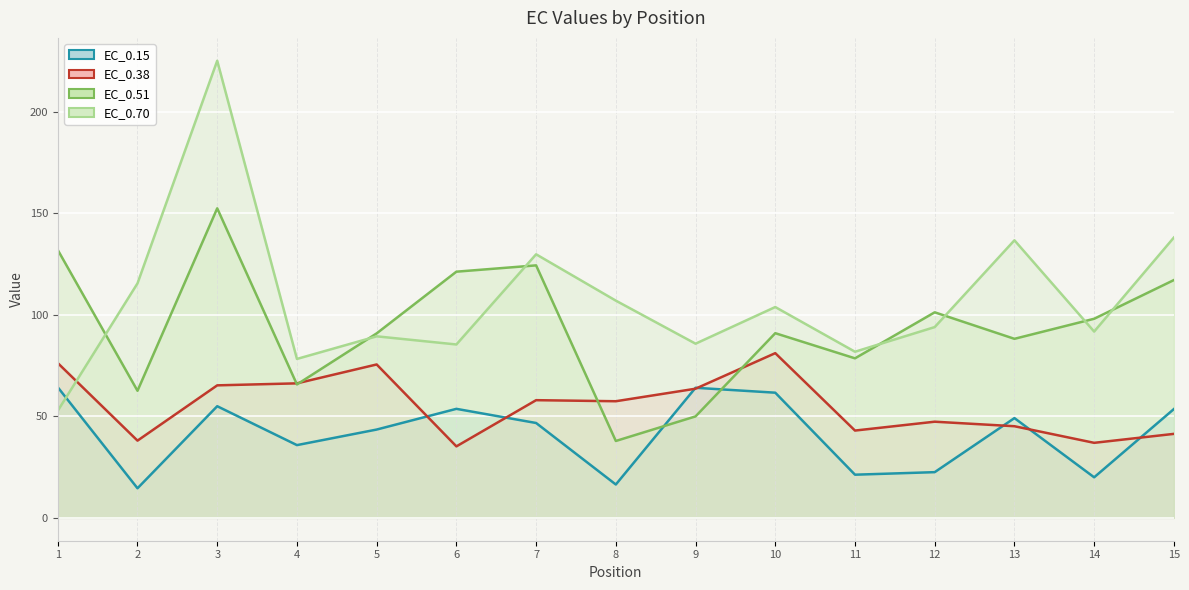

The value of EC_0.70 at 11 is 136.7. True or false?

False